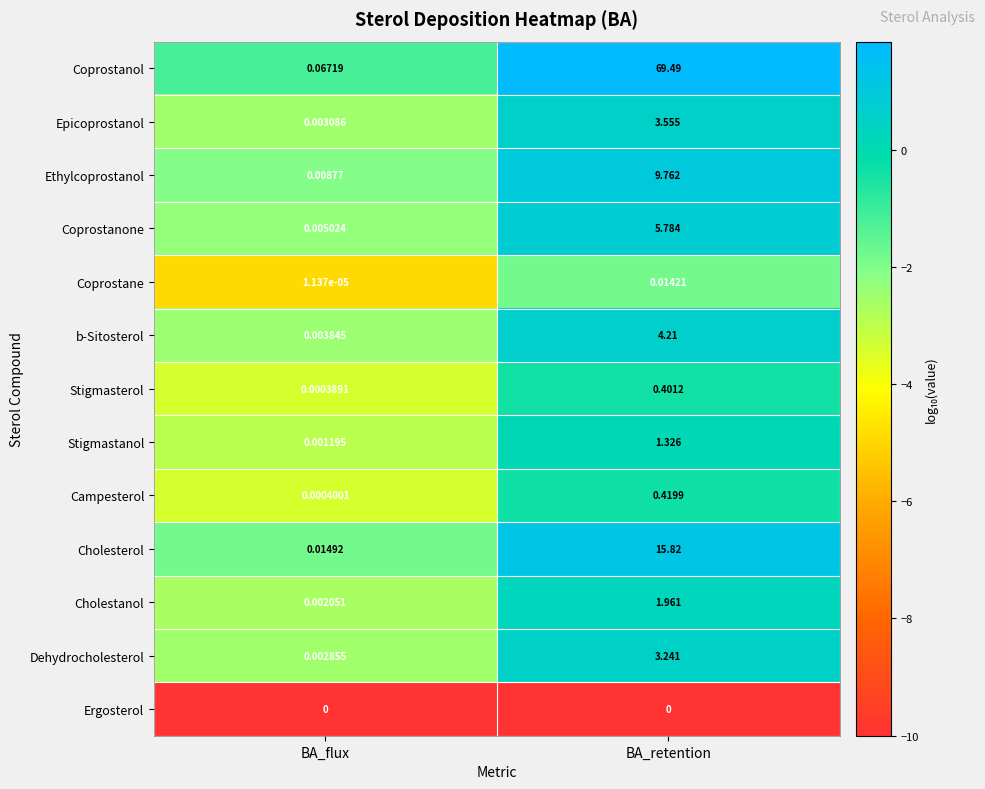

Which category has the highest value across all series?

BA_retention